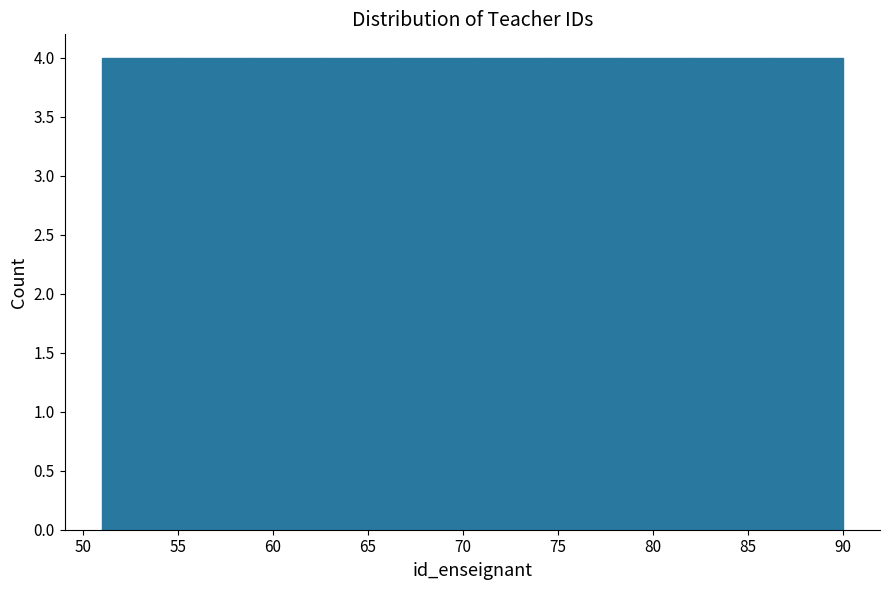

What is the height of the bar covering 78.3 to 82.2 on the x-axis? Neither the bar edges nor the heights are printed on the chart, so give them approximately, as read against the axes.

4